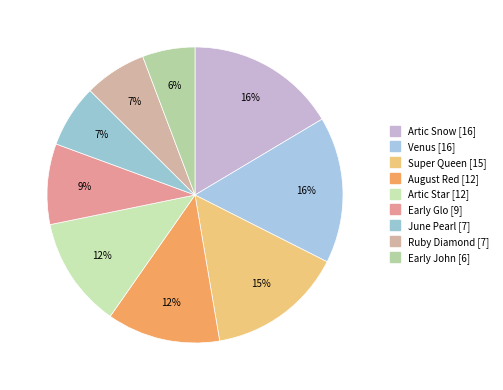

How many slices are in this pie chart?

9